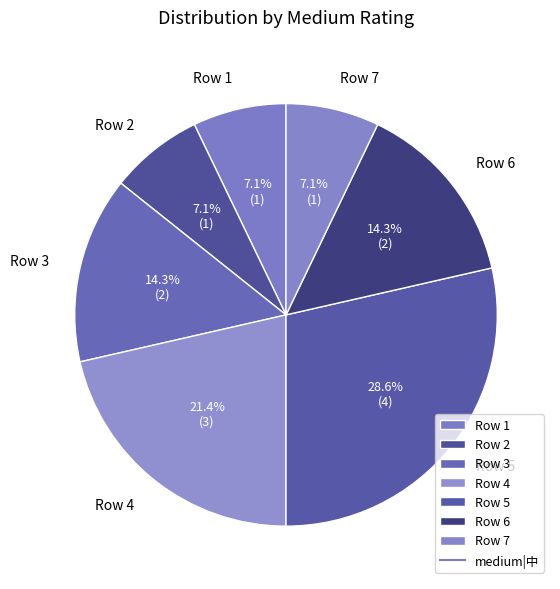

Is Row 6 the majority of the pie?

No